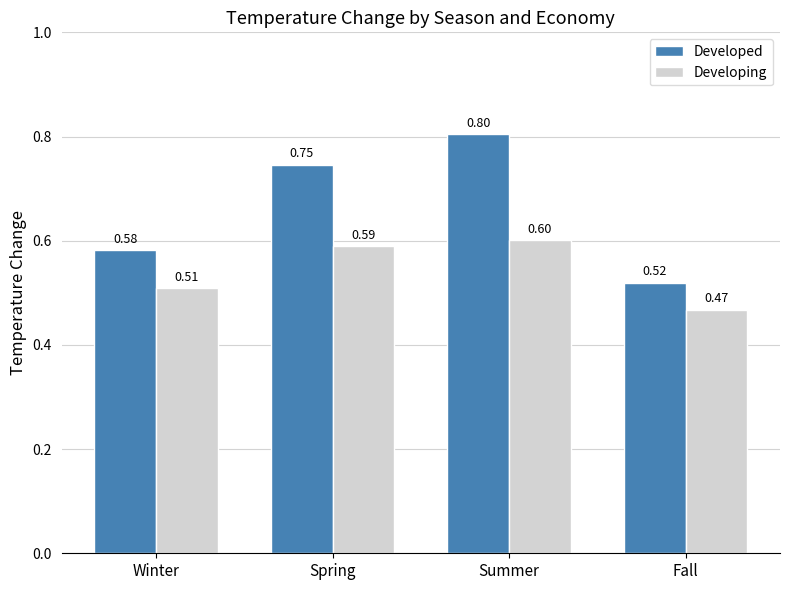

Are the bars grouped side by side (vs. stacked)?

Yes